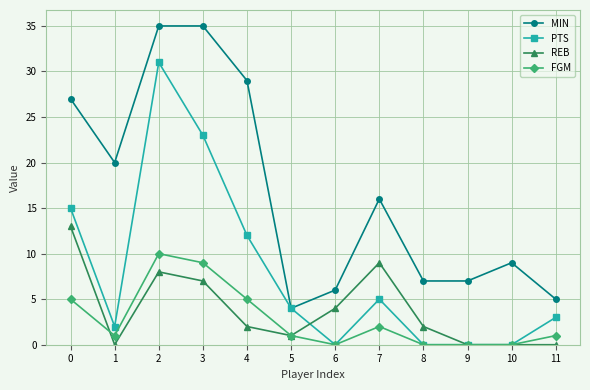

Reading left to right, transcribe all the data shown in this chart.

MIN: 27	20	35	35	29	4	6	16	7	7	9	5
PTS: 15	2	31	23	12	4	0	5	0	0	0	3
REB: 13	0	8	7	2	1	4	9	2	0	0	0
FGM: 5	1	10	9	5	1	0	2	0	0	0	1